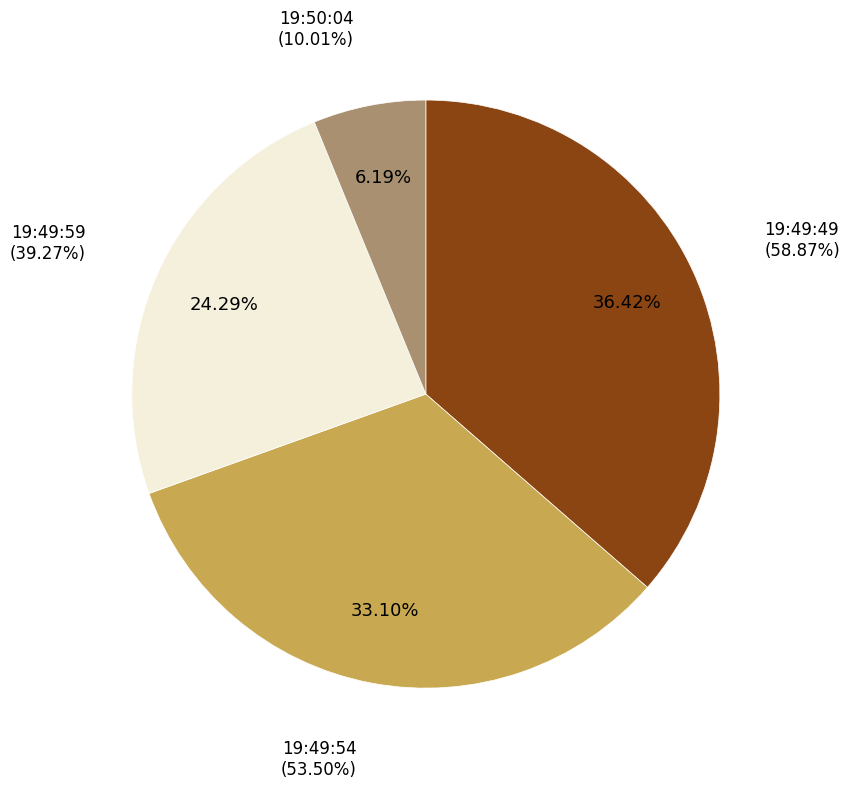

How many slices are in this pie chart?

4